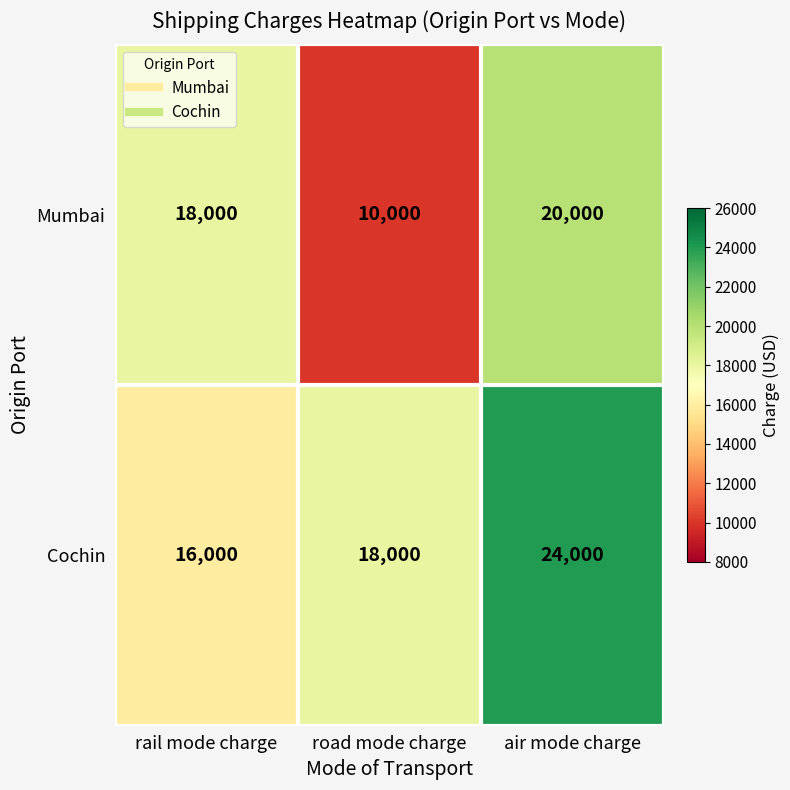

Count the number of data series in this chart.

2